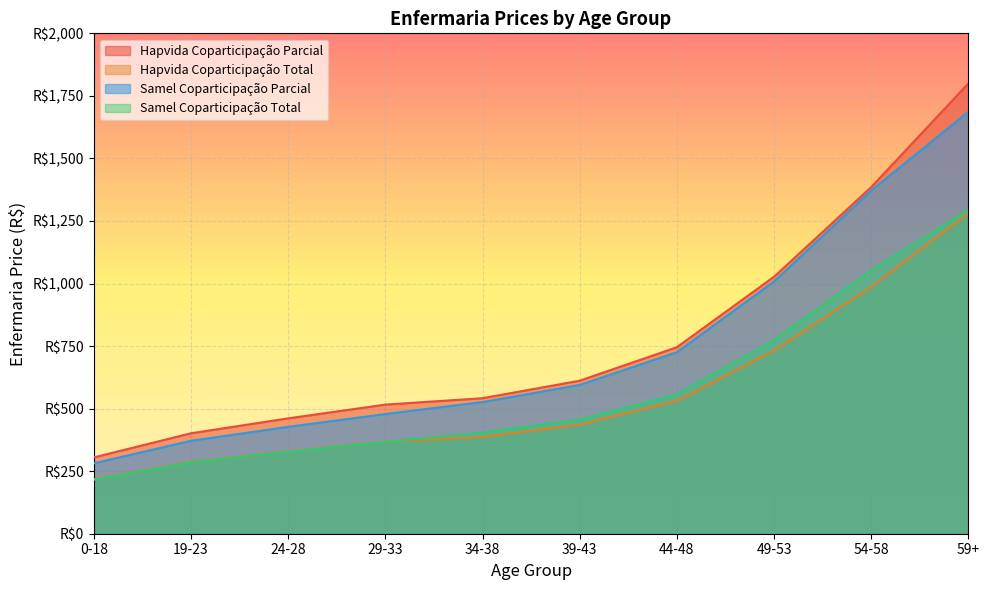

Which series changed the most between 39-43 and 49-53?

Hapvida Coparticipação Parcial